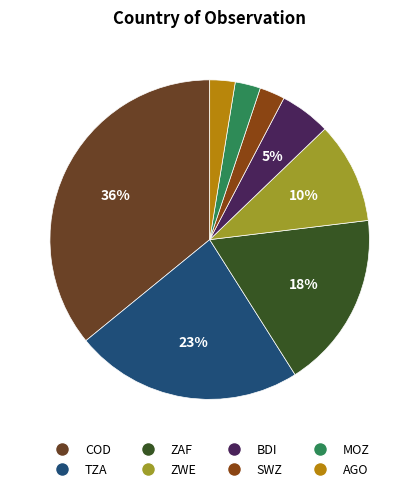

To the nearest percent, what is the difference between the largest and smallest slice percentages?

33%